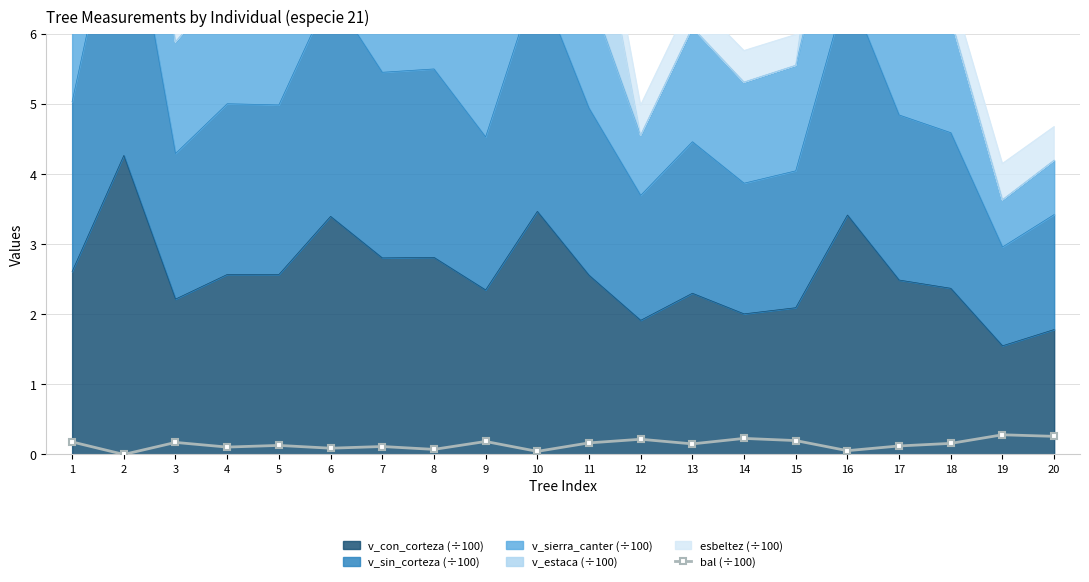

The value at 3 is 0.1. True or false?

False